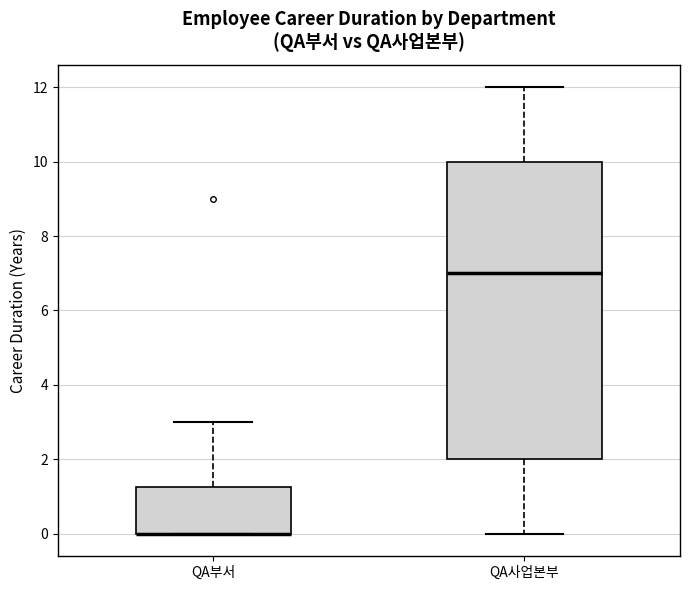

Where does the lower whisker of the box for QA사업본부 end on the y-axis? The values are not printed on the chart, so give them approximately, as read against the axis.

0.0